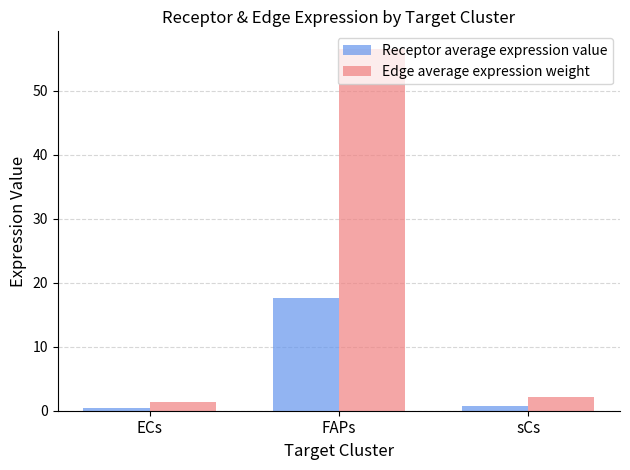

Is it true that Receptor average expression value equals 23.9 at FAPs?

False